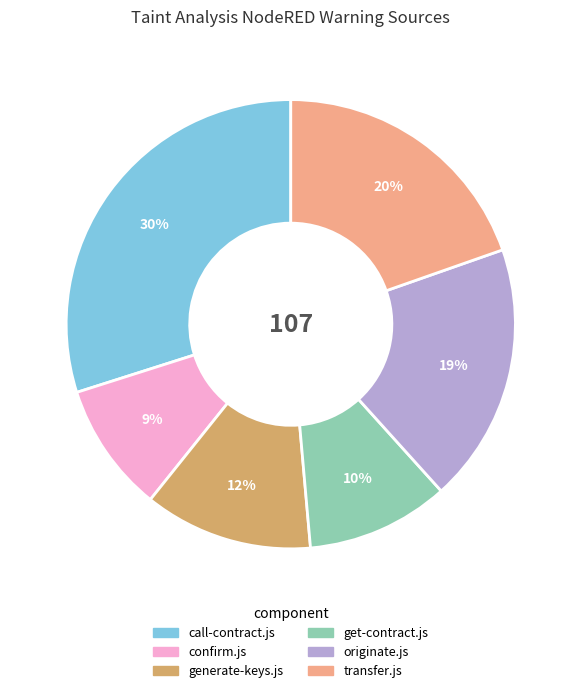

Which has a higher value, generate-keys.js or call-contract.js?

call-contract.js